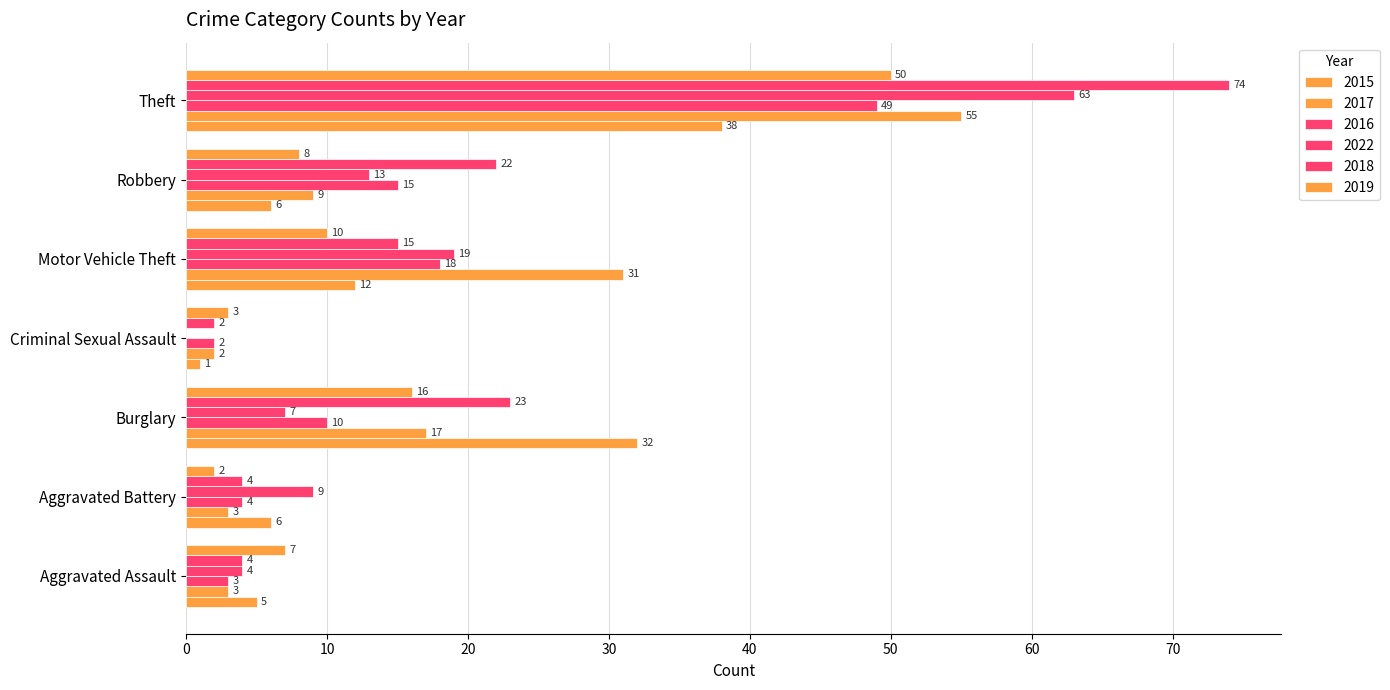

Which category has the lowest value across all series?

Criminal Sexual Assault